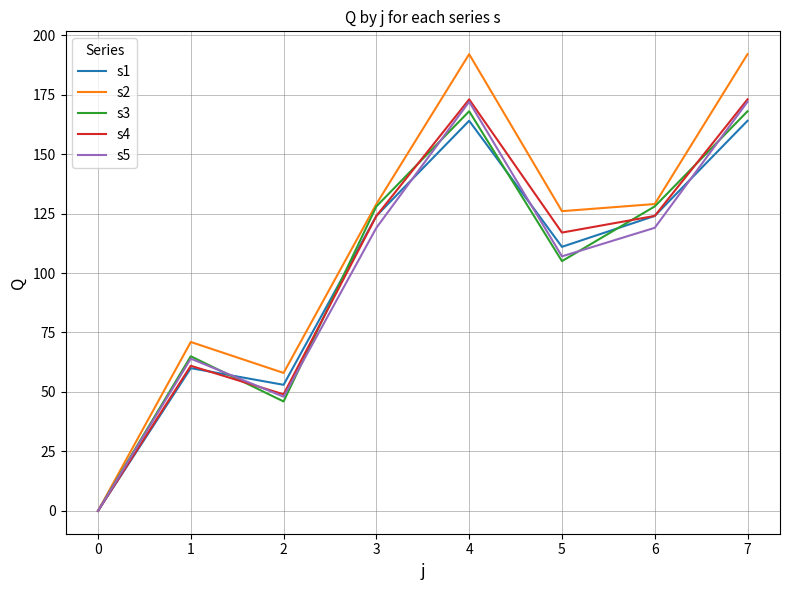

Which series changed the most between 3 and 7?

s2